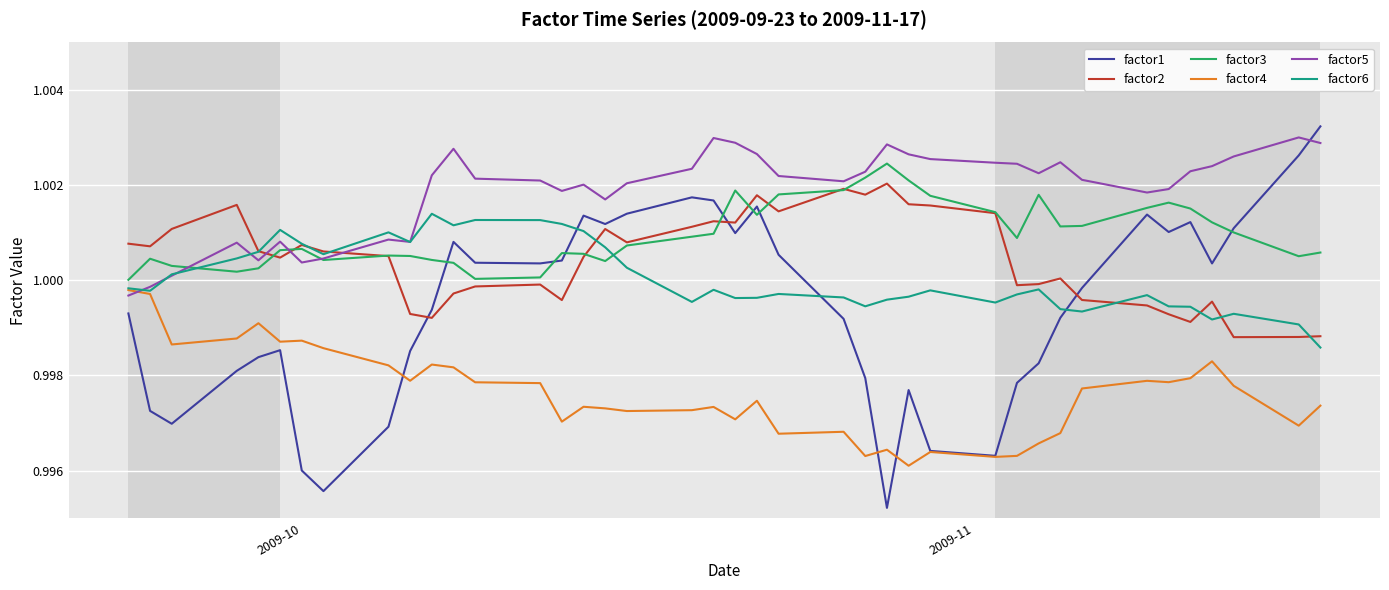

True or false: factor5 and factor2 intersect in this chart.

True